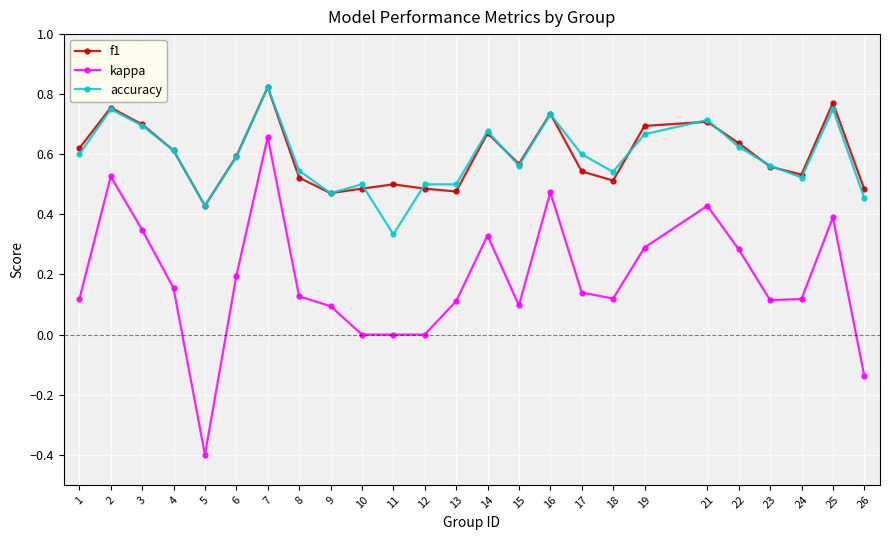

At which label does accuracy reach its peak?

7